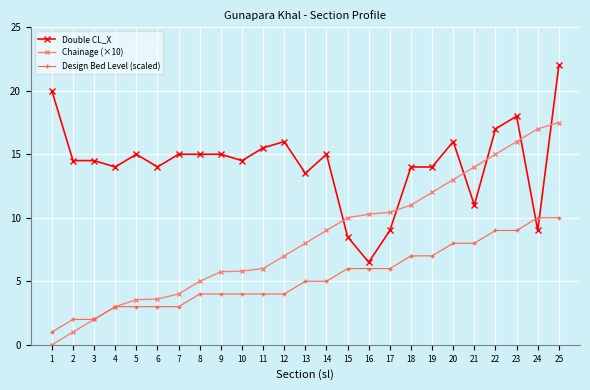

At 13, list the series in order from smallest to largest.

Design Bed Level (scaled), Chainage (×10), Double CL_X